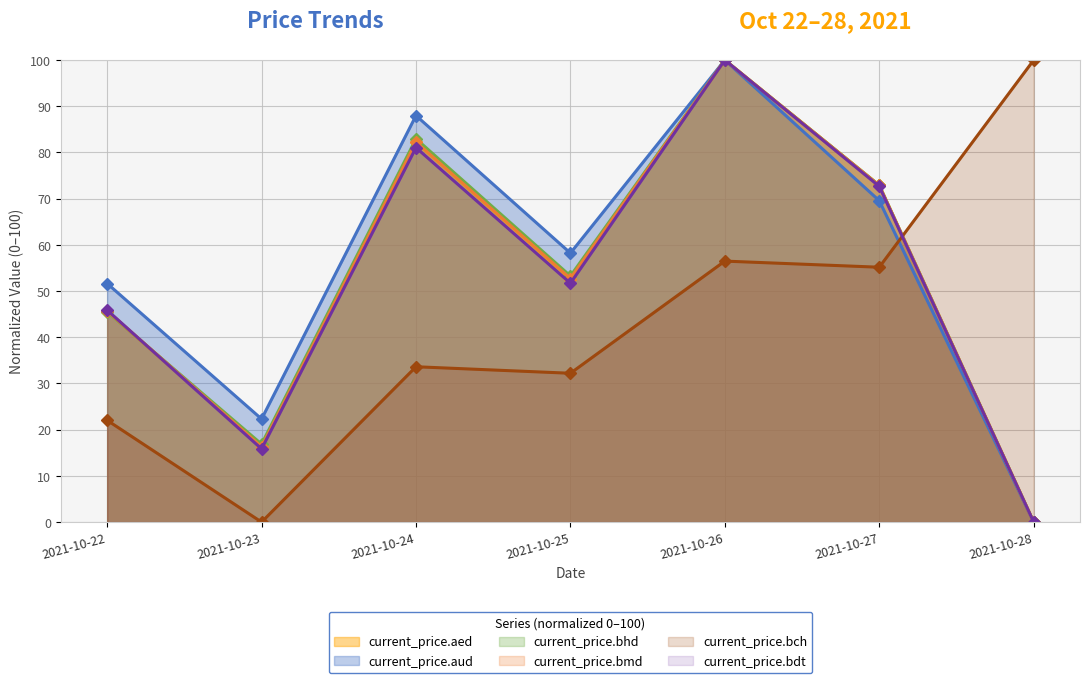

How many lines are shown in the chart?

6